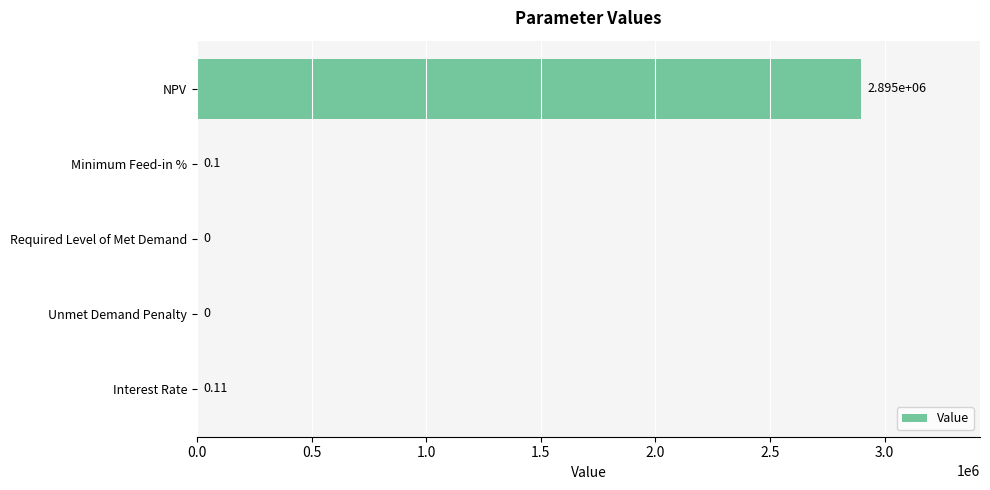

At which label is the value closest to 1447497?

Interest Rate